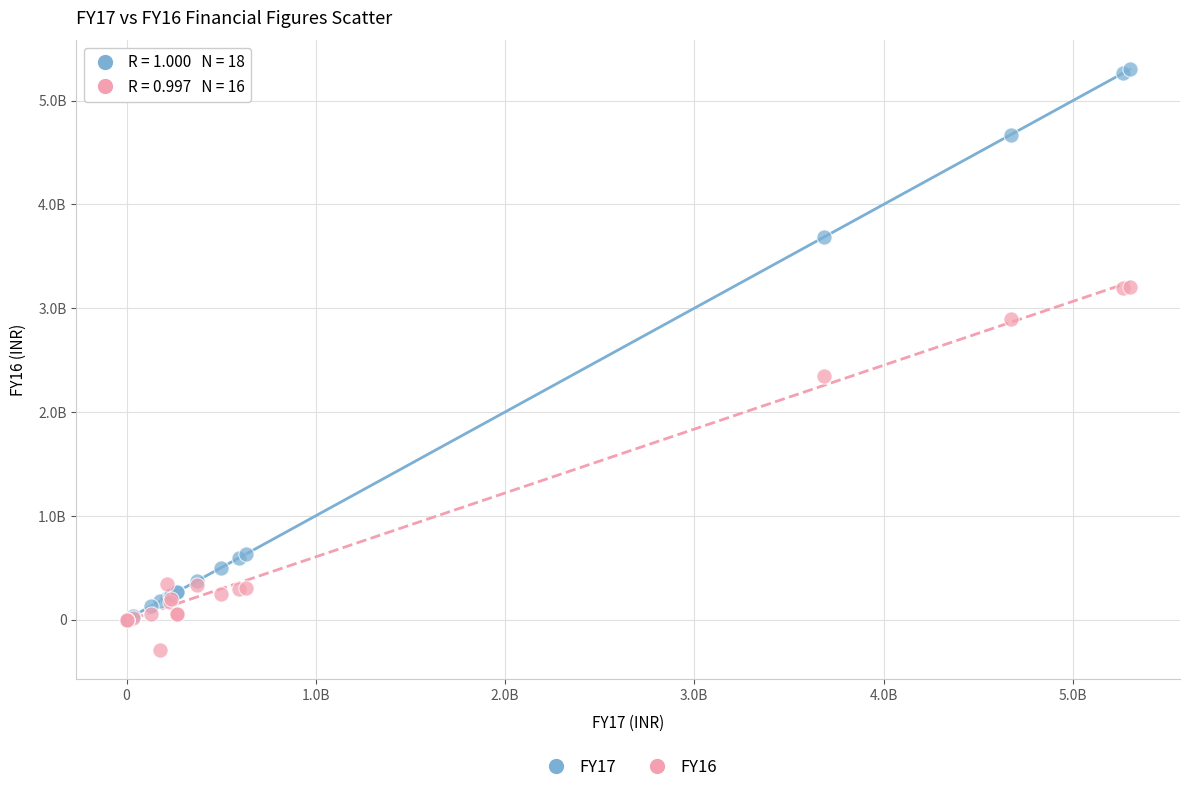

Which series reaches the minimum Y coordinate?

FY16